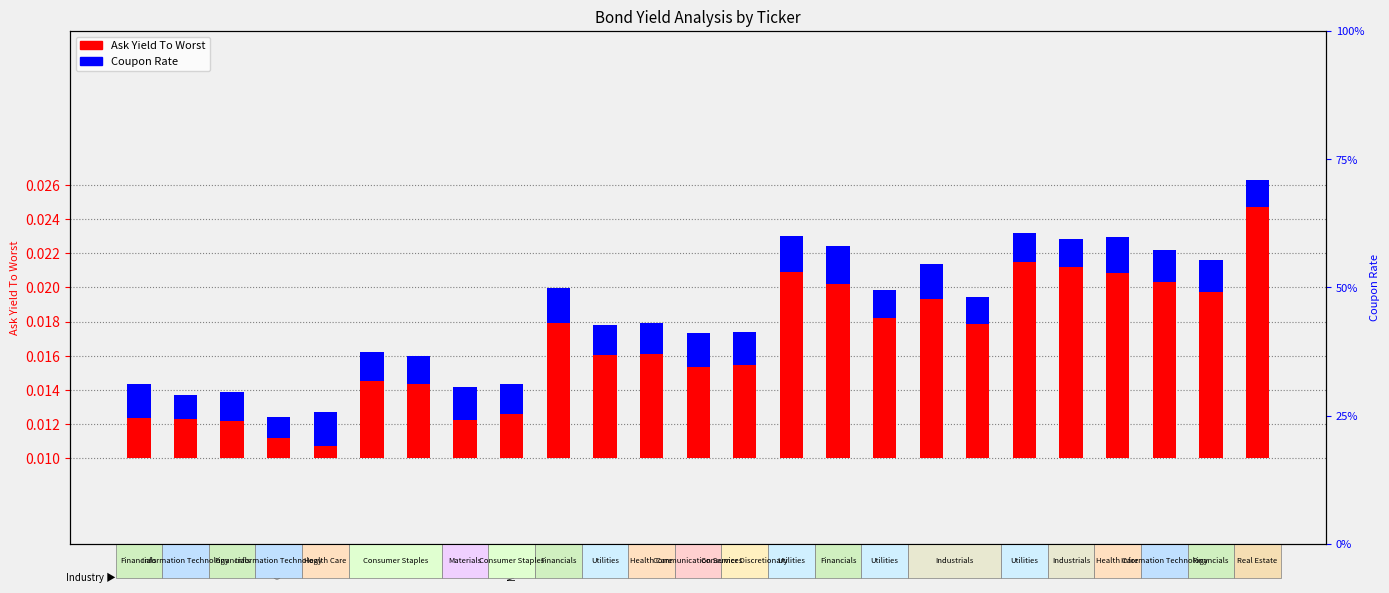

List the series in order of their overall mean, highest first.

Ask Yield To Worst, Coupon Rate